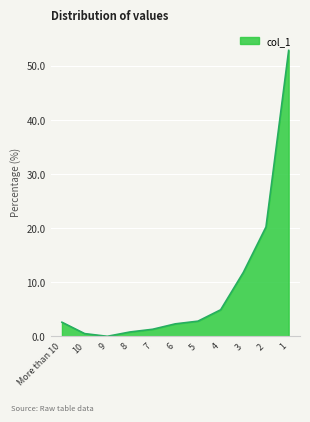

What is the difference between the maximum and minimum values?

52.8